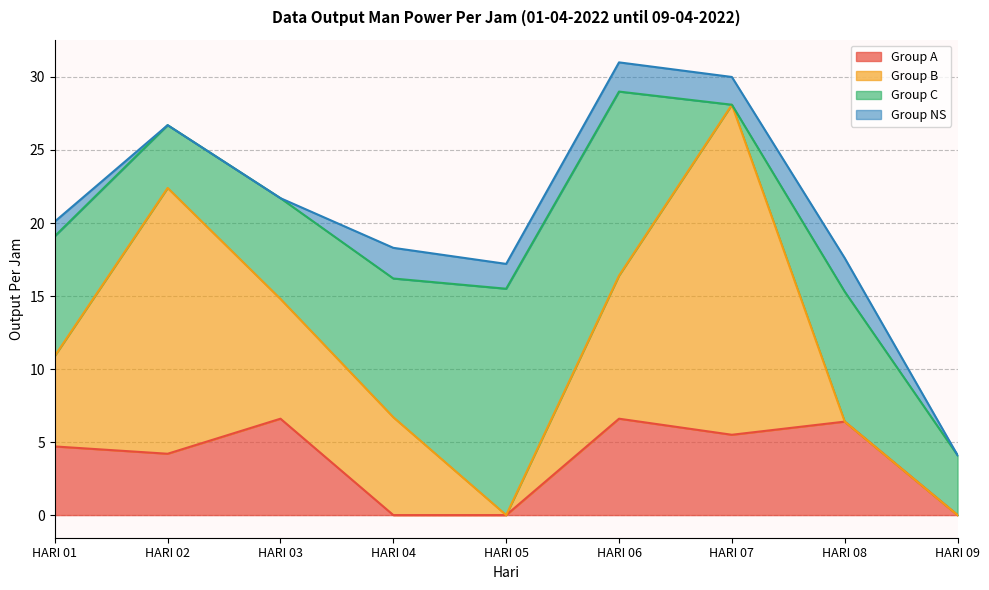

Rank the series by their maximum value, from lowest to highest.

Group NS, Group A, Group C, Group B